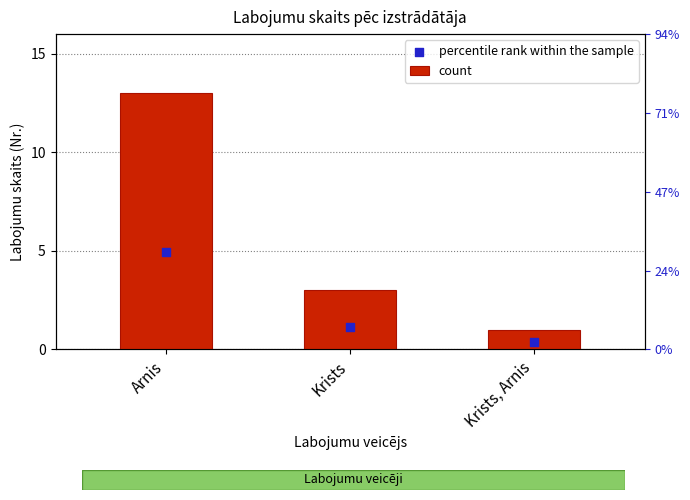

What is the total value across all series at Krists?

4.1